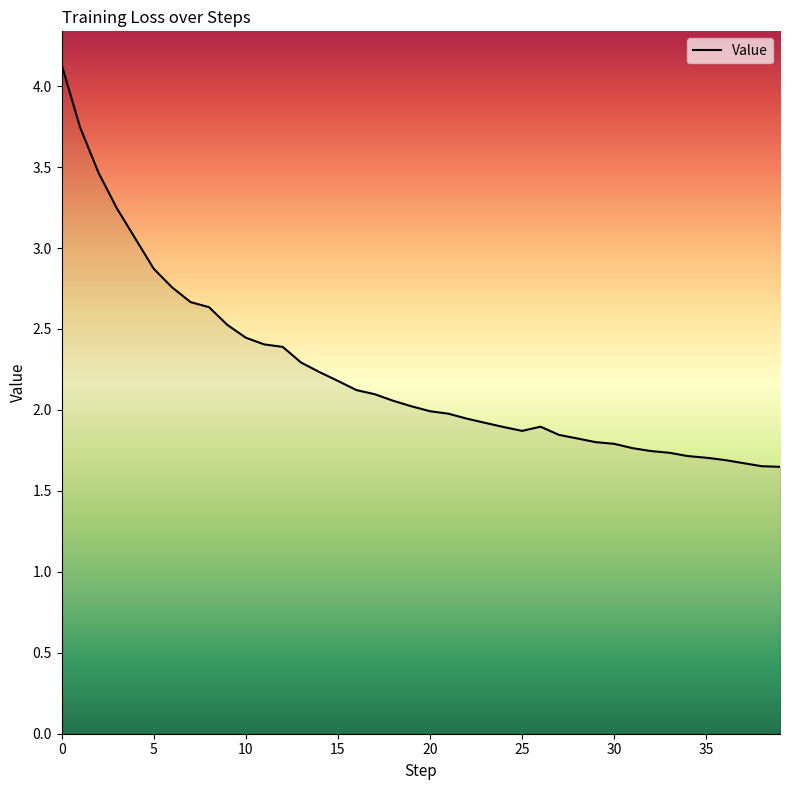

What is the greatest value displayed?

4.1